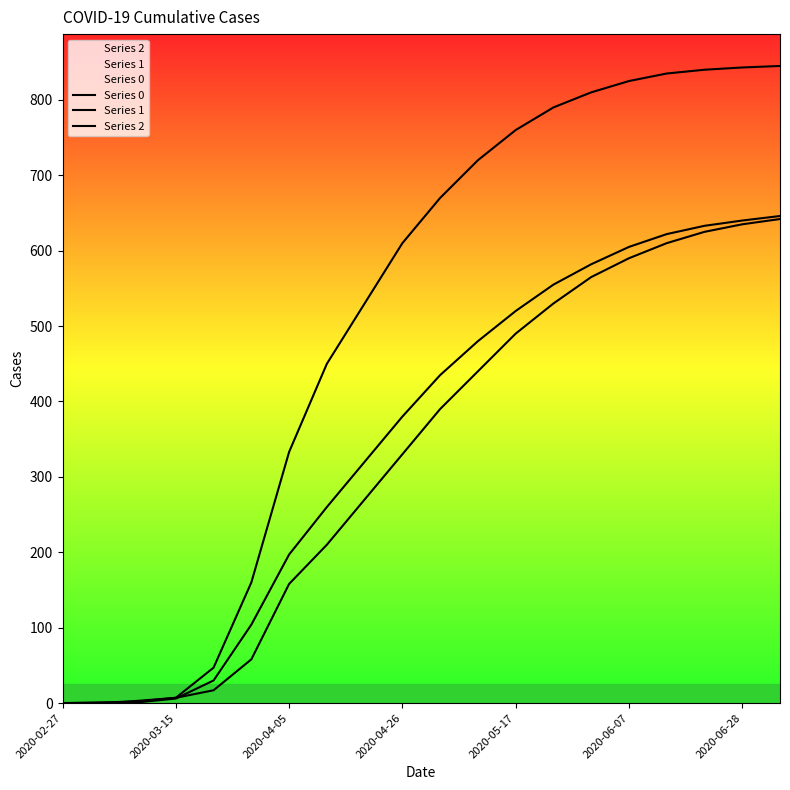

What is the approximate value of Series 1 at 16, to the nearest 10?

610